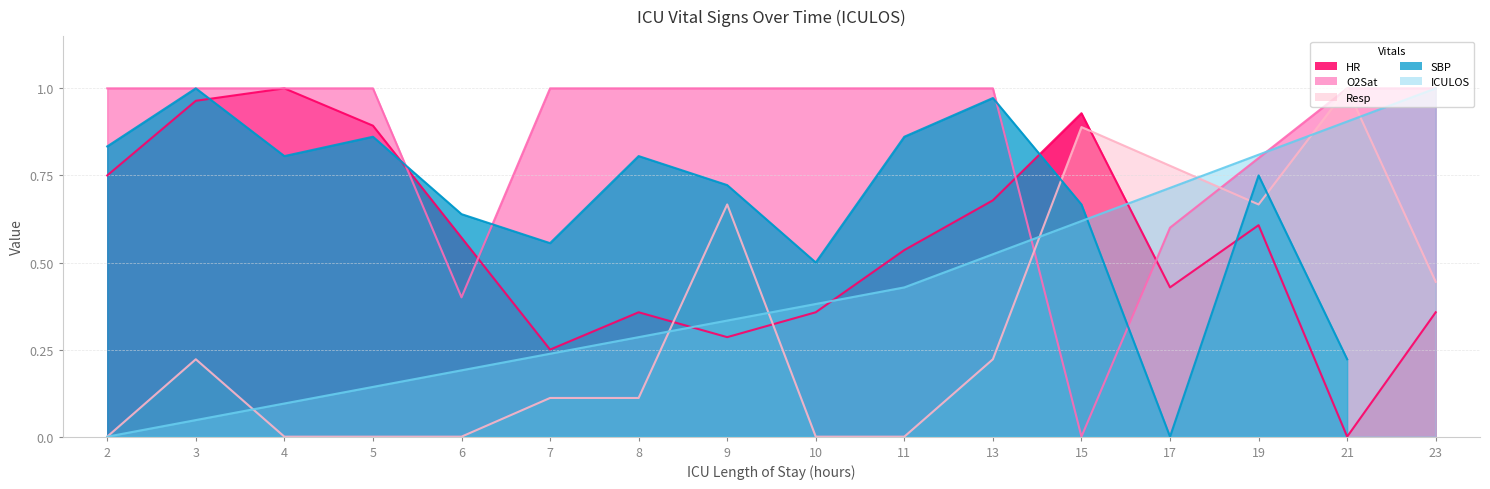

What is the difference between the O2Sat values at 19 and 6?

0.4